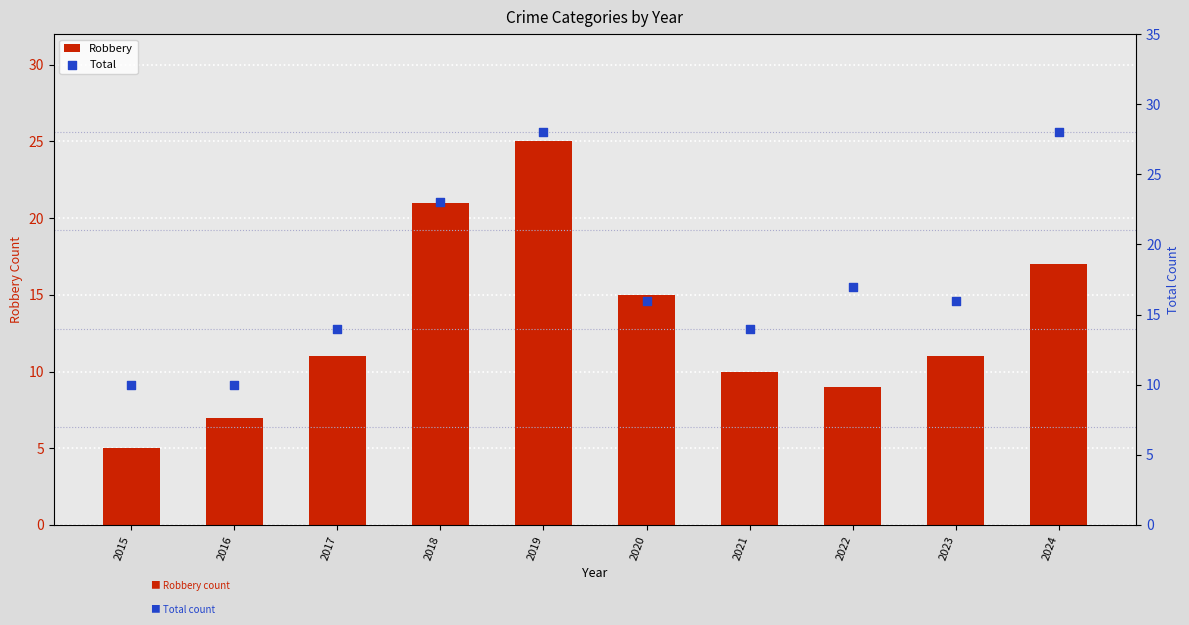

What are all the series names shown in the legend?

Robbery, Total